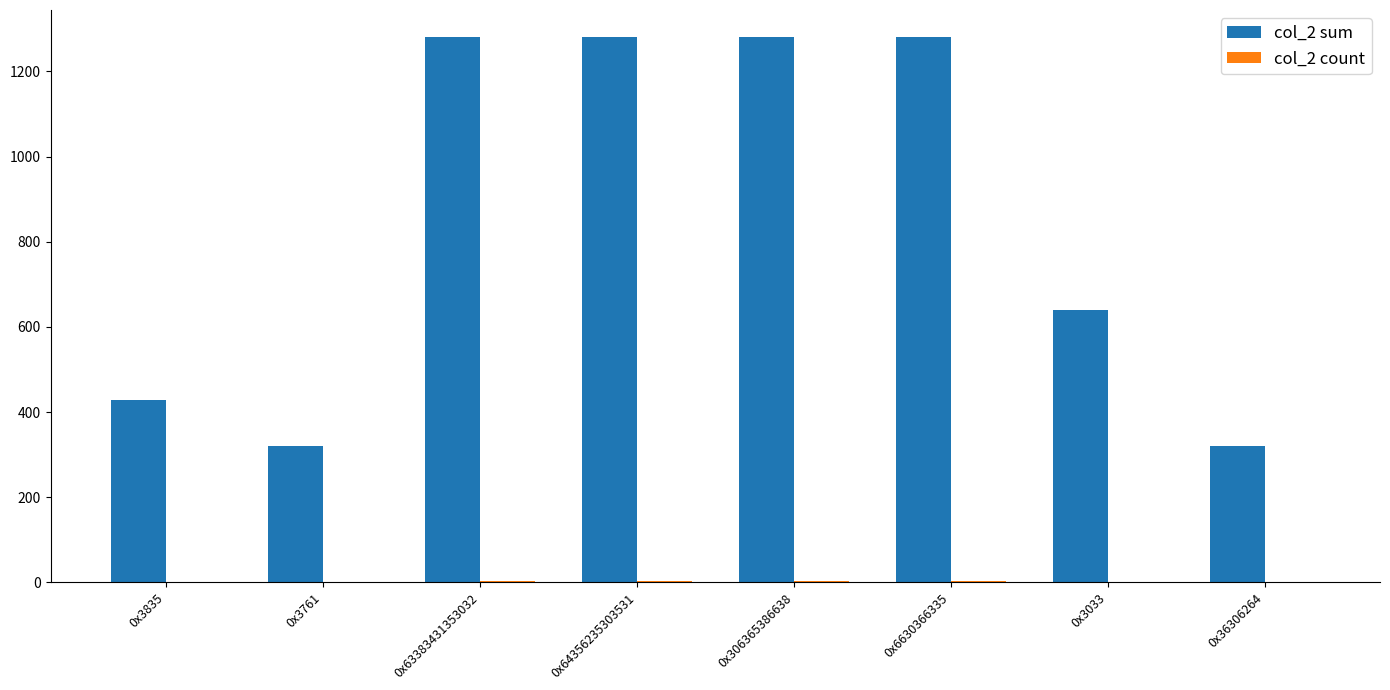

Which series has the largest total across all categories?

col_2 sum